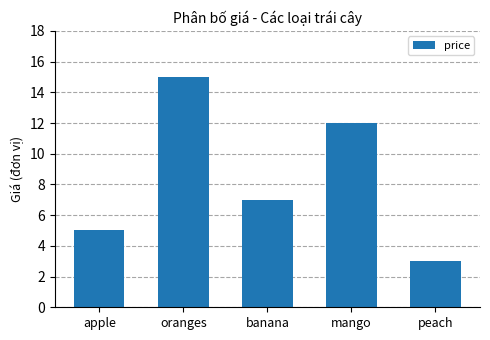

Reading right to left, extract all data points from this chart.

peach=3	mango=12	banana=7	oranges=15	apple=5